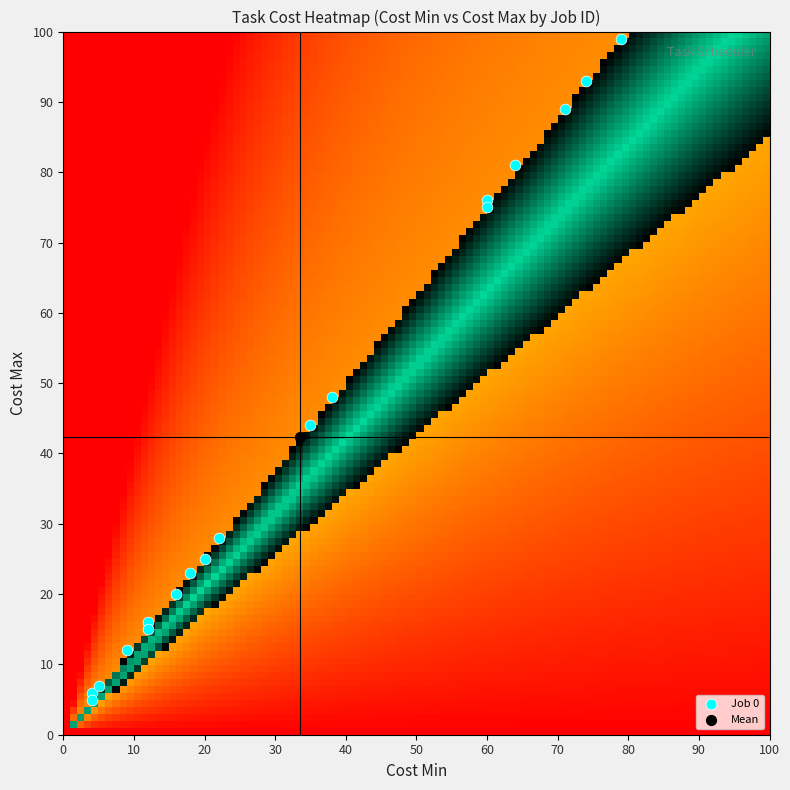

What is the minimum value for 5?

60